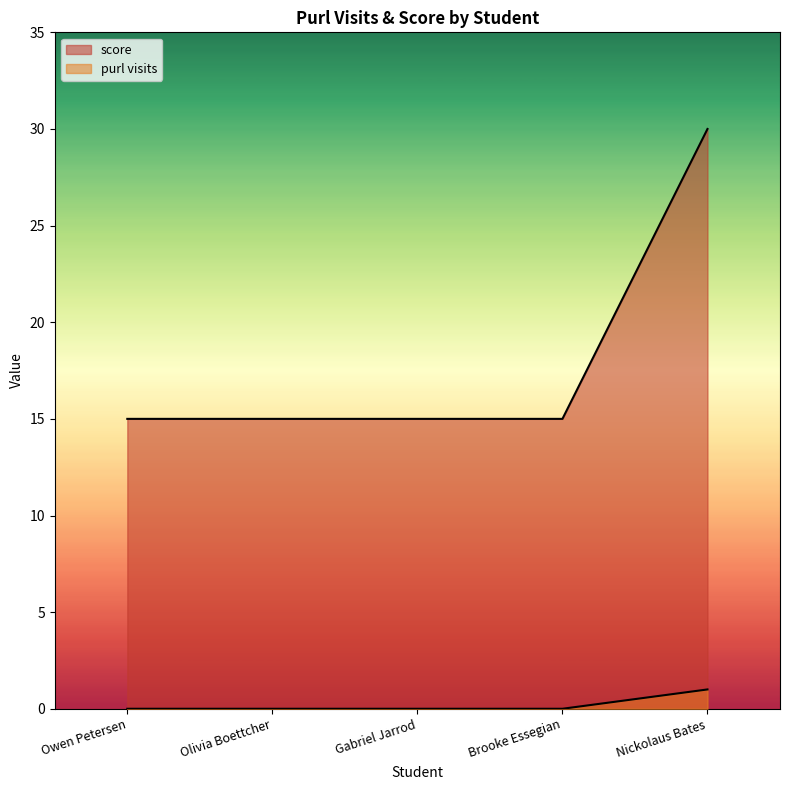

Reading left to right, transcribe all the data shown in this chart.

purl visits: Owen Petersen=15	Olivia Boettcher=15	Gabriel Jarrod=15	Brooke Essegian=15	Nickolaus Bates=30
score: Owen Petersen=0	Olivia Boettcher=0	Gabriel Jarrod=0	Brooke Essegian=0	Nickolaus Bates=1